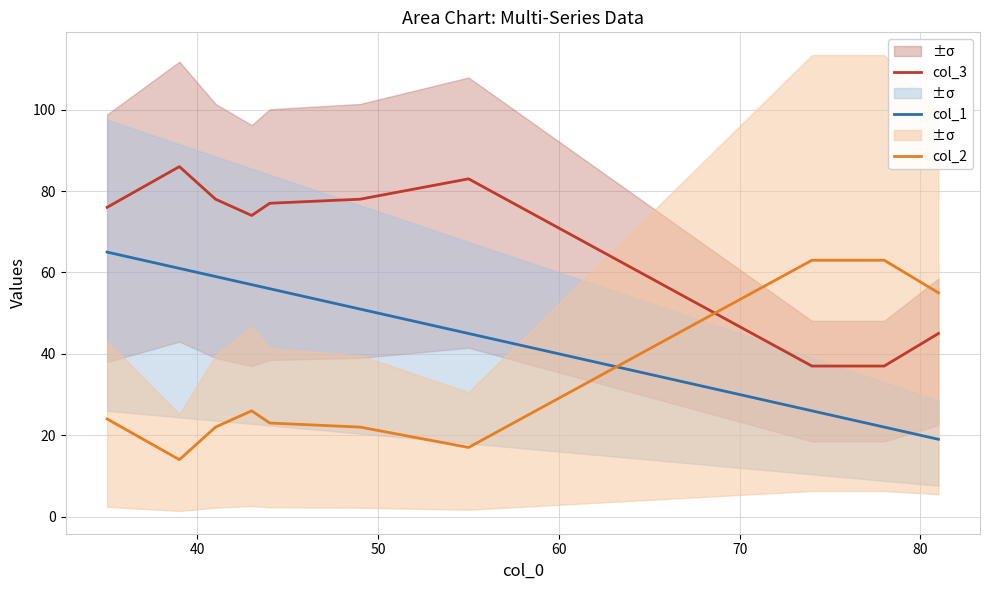

What is the lowest value of the col_3 series?

37